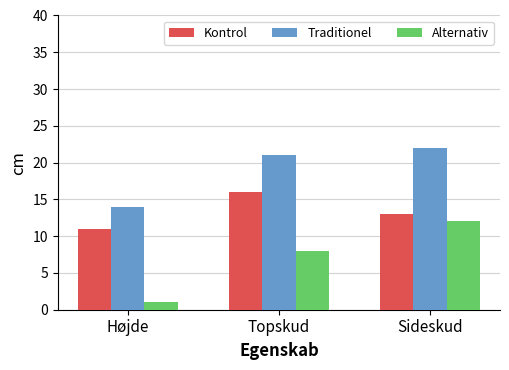

List the series in order of their peak value, highest first.

Traditionel, Kontrol, Alternativ